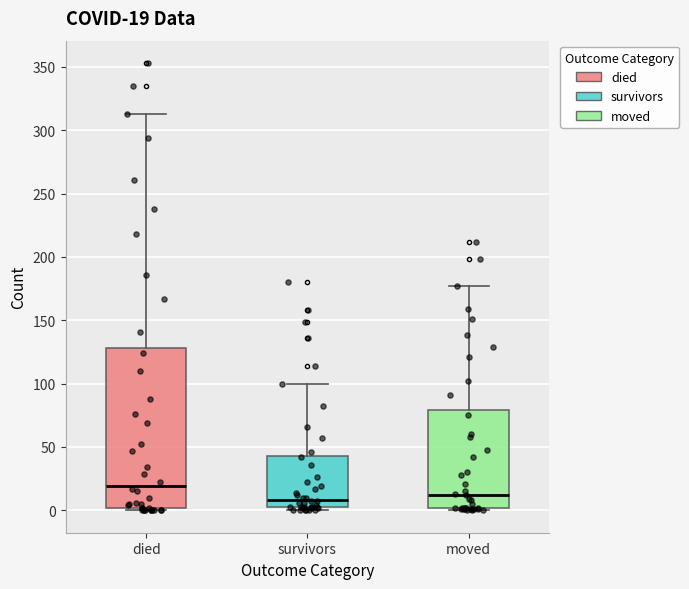

Which box's median line is the highest?

died